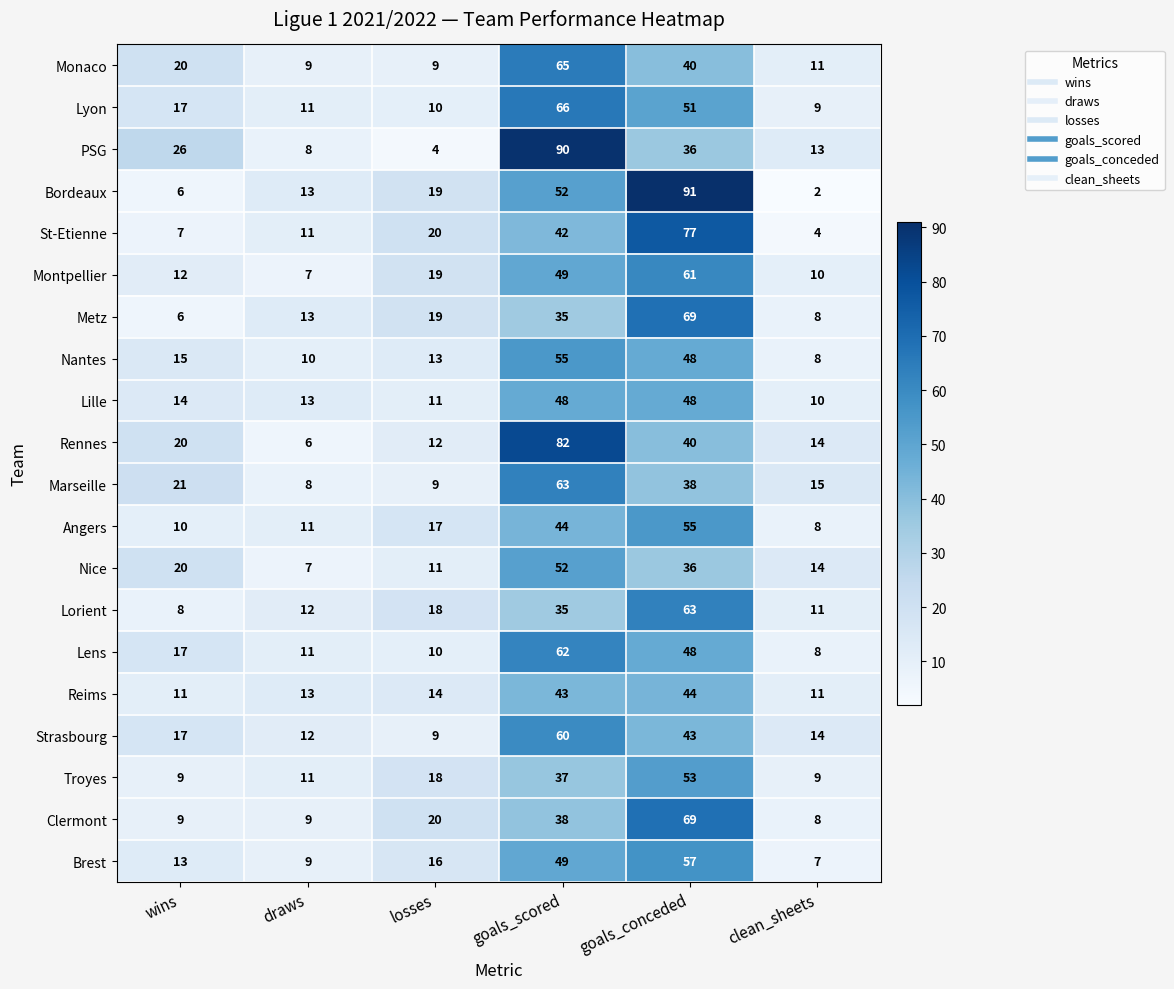

Which series has the largest range (max minus min)?

Bordeaux